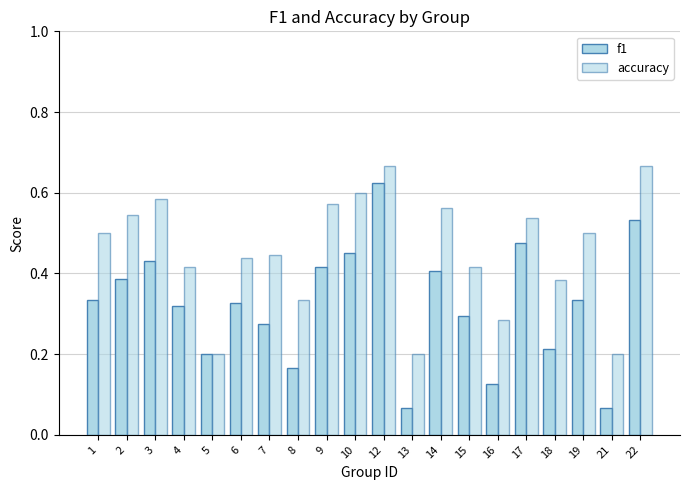

Is the value of accuracy at 7 greater than the value of f1 at 15?

Yes